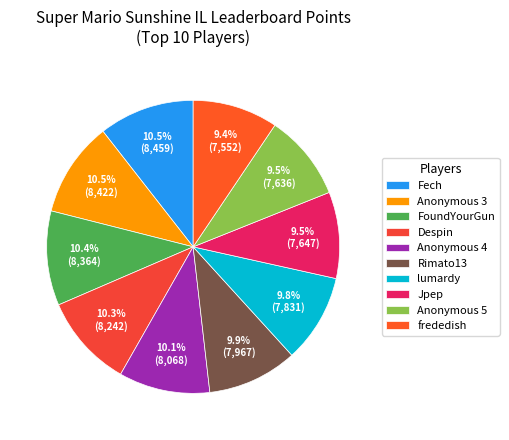

Does Despin represent more than half of the total?

No